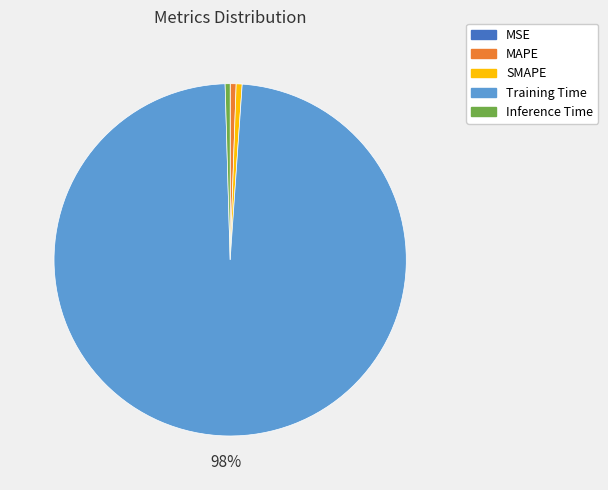

True or false: Training Time accounts for 98% of the total.

True